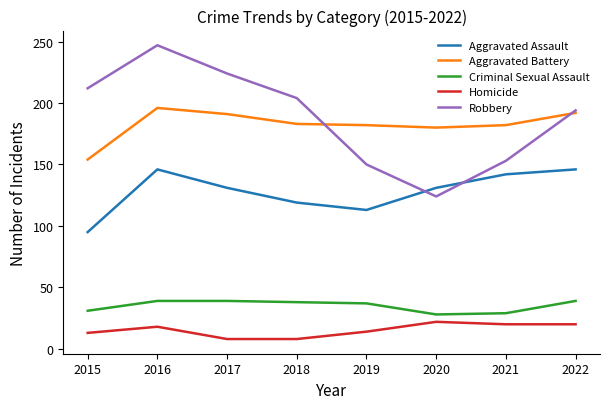

What is the difference between the highest and lowest values at 2016?

229